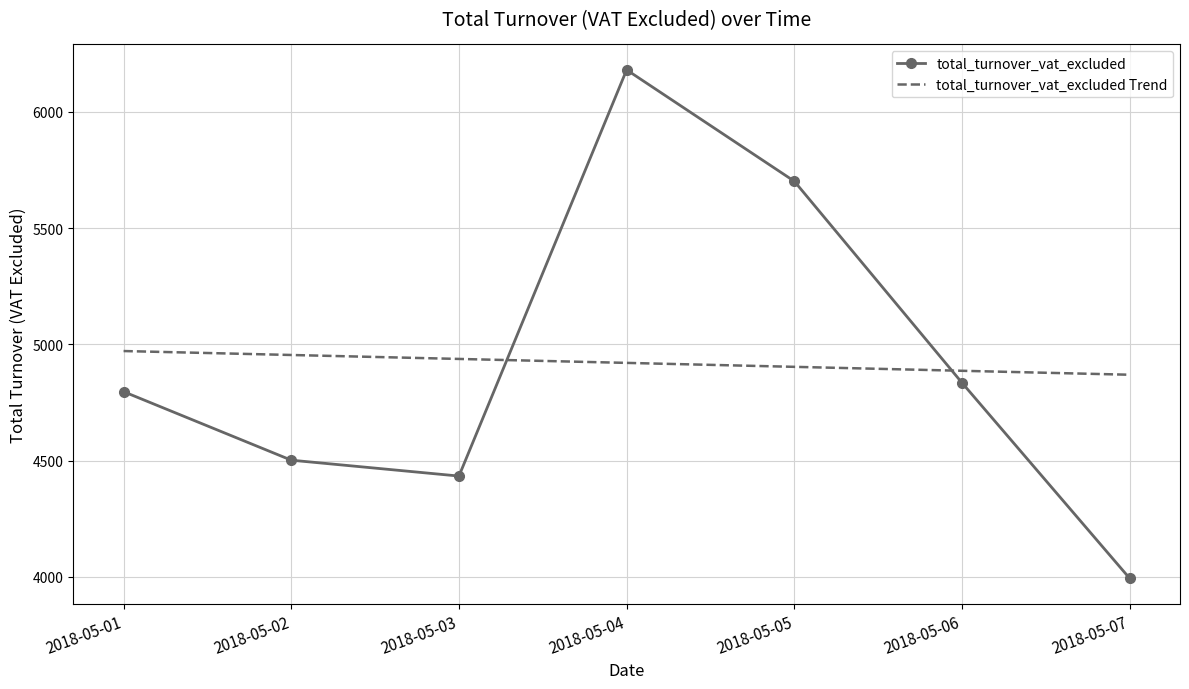

What is the difference between the highest and lowest values at 2018-05-02?

452.2